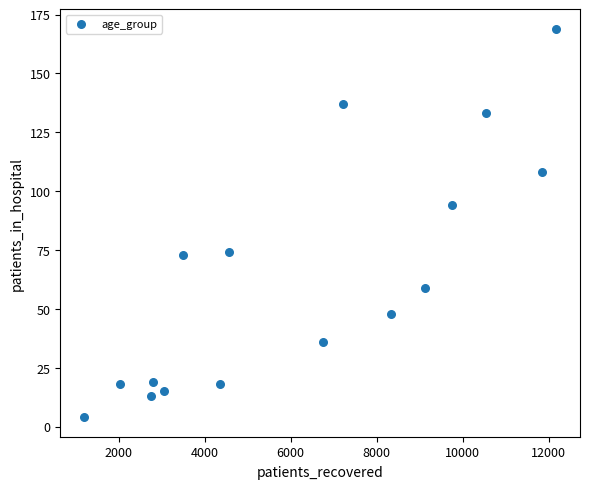

What is the range of Y values (max minus min)?

165